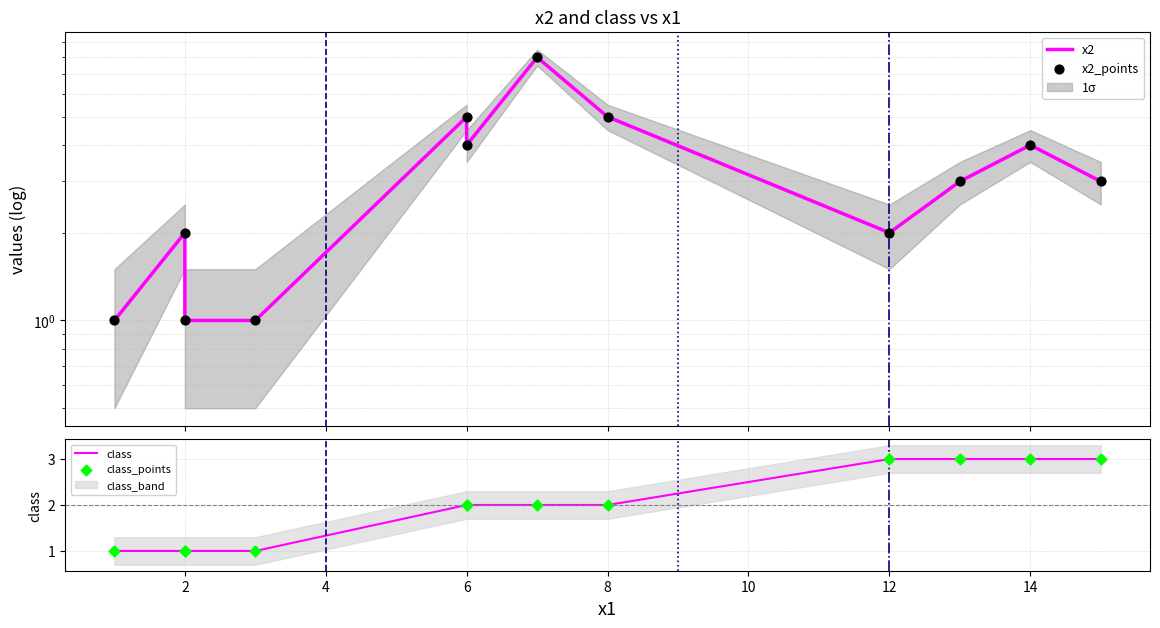

Which series reaches the minimum Y coordinate?

x2